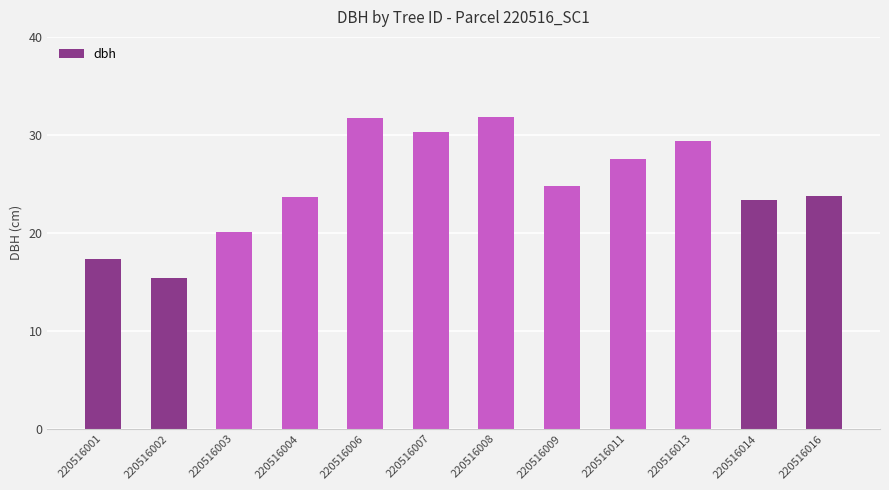

What is the maximum value shown in the chart?

31.8